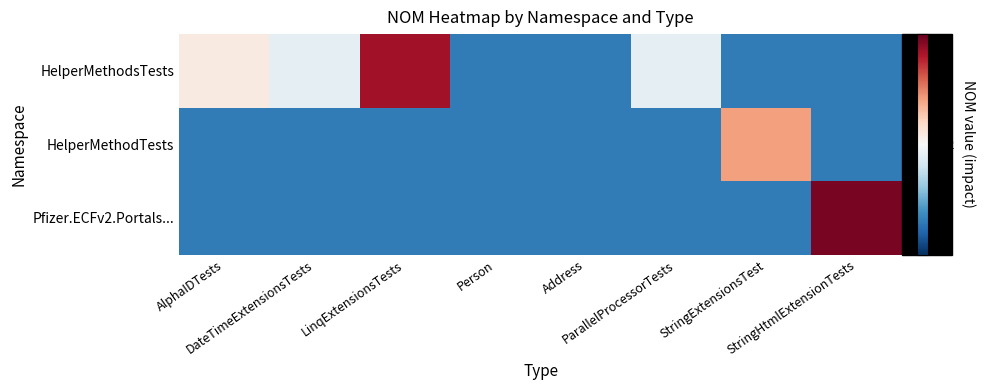

What is the maximum value shown in the chart?

10